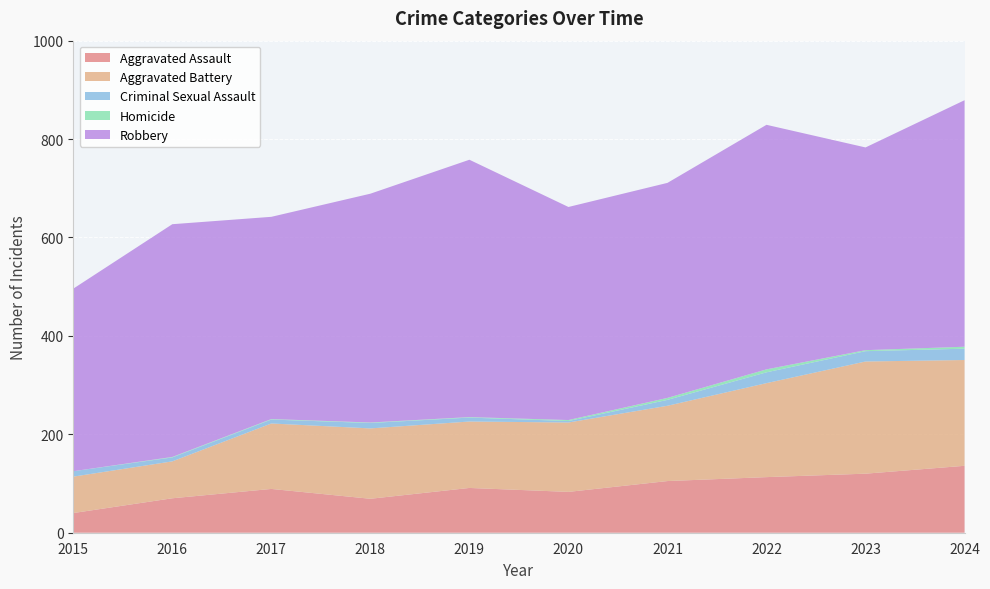

Reading left to right, extract all data points from this chart.

Aggravated Assault: 40	70	89	69	91	83	105	113	120	136
Aggravated Battery: 74	75	133	143	135	141	153	191	228	215
Criminal Sexual Assault: 11	8	8	11	8	3	12	22	21	23
Homicide: 0	1	1	1	1	2	4	6	2	4
Robbery: 371	473	411	465	523	433	437	497	412	501